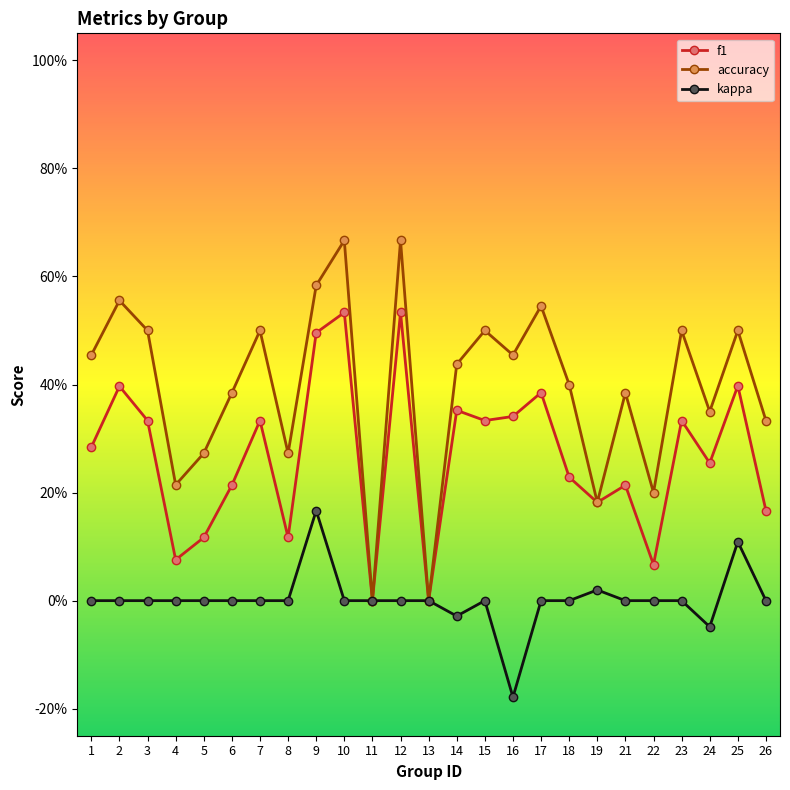

Reading left to right, extract all data points from this chart.

f1: 0.3	0.4	0.3	0.1	0.1	0.2	0.3	0.1	0.5	0.5	0.0	0.5	0.0	0.4	0.3	0.3	0.4	0.2	0.2	0.2	0.1	0.3	0.3	0.4	0.2
accuracy: 0.5	0.6	0.5	0.2	0.3	0.4	0.5	0.3	0.6	0.7	0.0	0.7	0.0	0.4	0.5	0.5	0.5	0.4	0.2	0.4	0.2	0.5	0.3	0.5	0.3
kappa: 0.0	0.0	0.0	0.0	0.0	0.0	0.0	0.0	0.2	0.0	0.0	0.0	0.0	-0.0	0.0	-0.2	0.0	0.0	0.0	0.0	0.0	0.0	-0.0	0.1	0.0